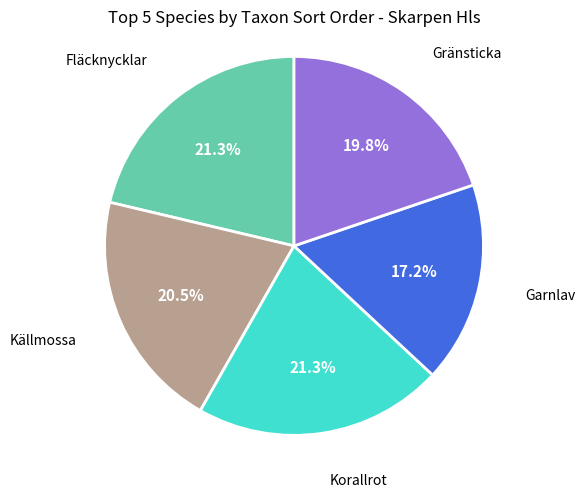

Does Korallrot represent more than half of the total?

No